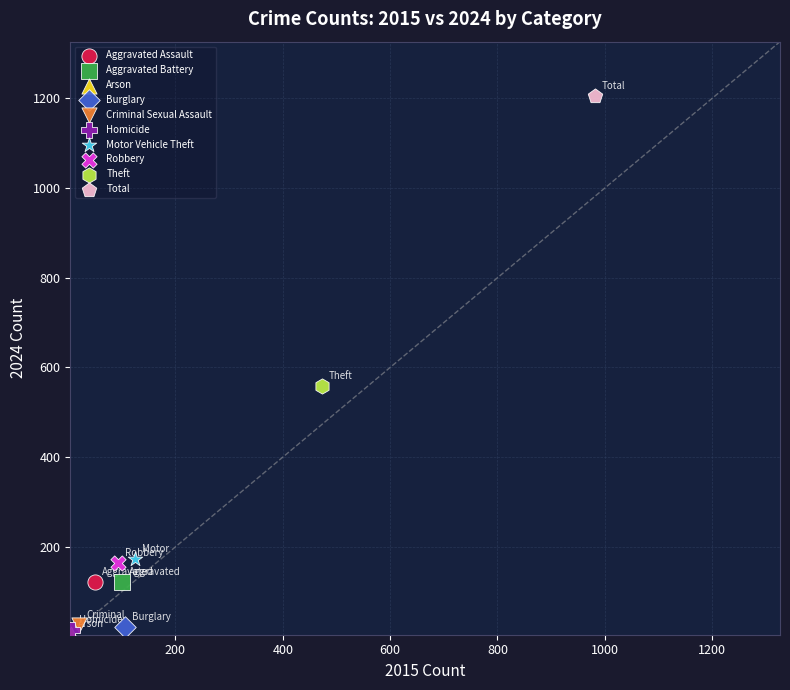

What are all the series names shown in the legend?

Aggravated Assault, Aggravated Battery, Arson, Burglary, Criminal Sexual Assault, Homicide, Motor Vehicle Theft, Robbery, Theft, Total